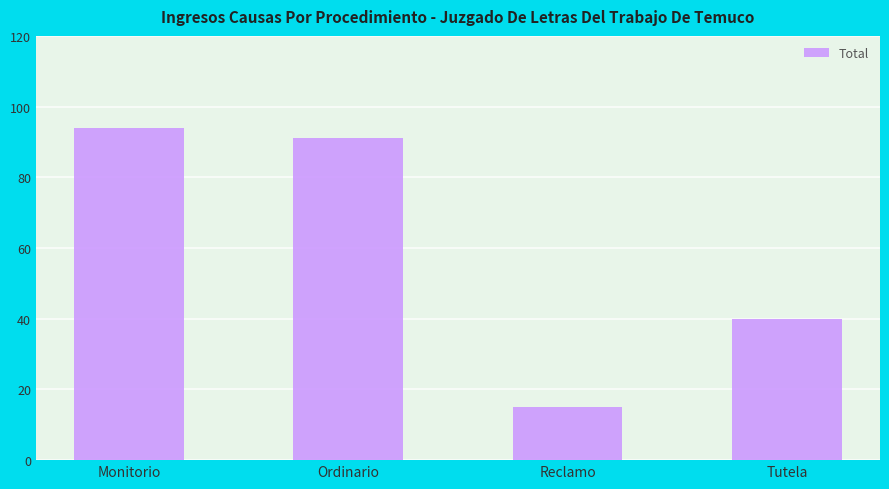

What is the label of the 2nd bar from the left?

Ordinario